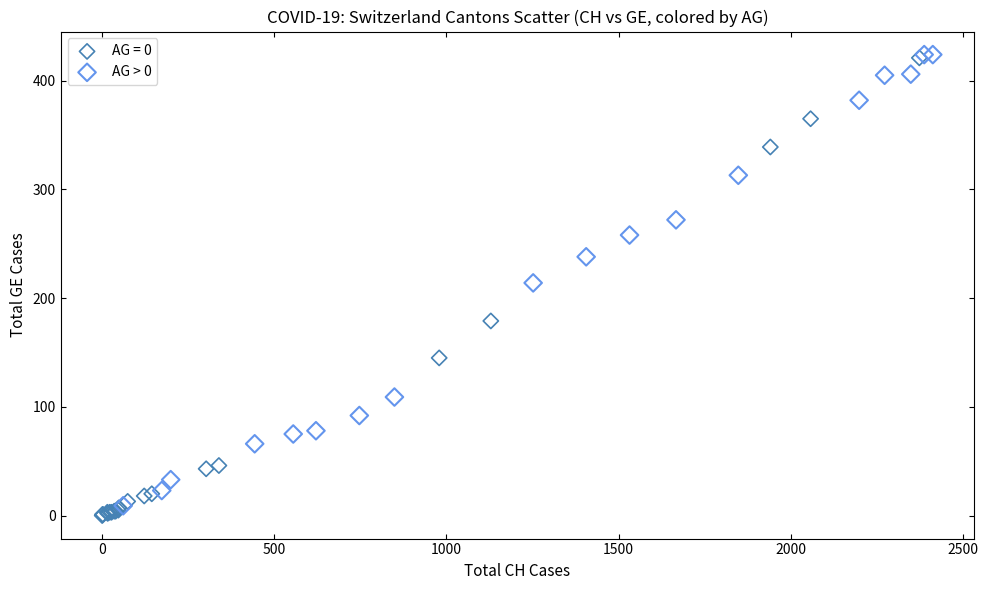

What are all the series names shown in the legend?

AG = 0, AG > 0